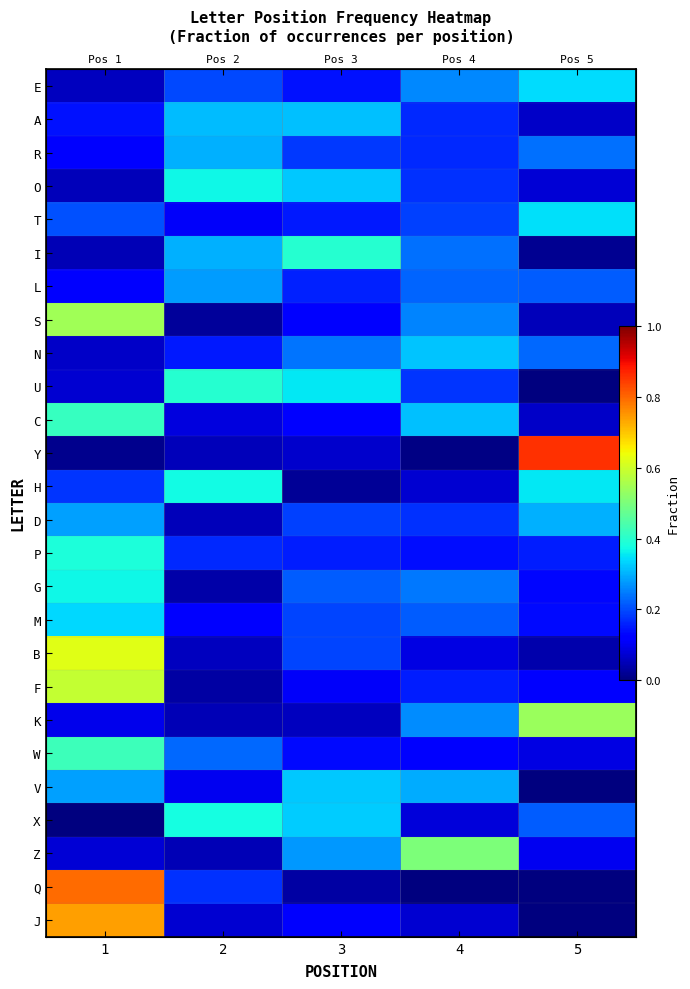

Which series has the widest spread of values?

Y